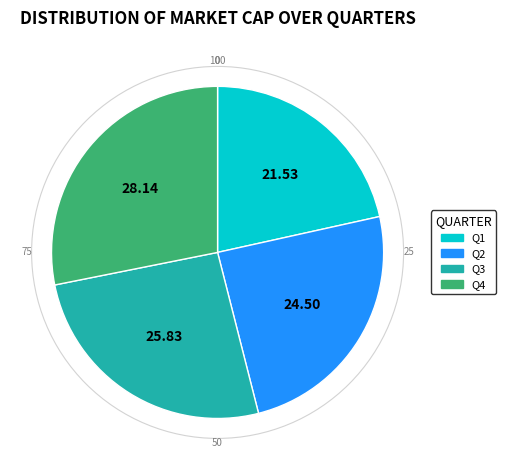

Rank the categories by value from lowest to highest.

Q1, Q2, Q3, Q4